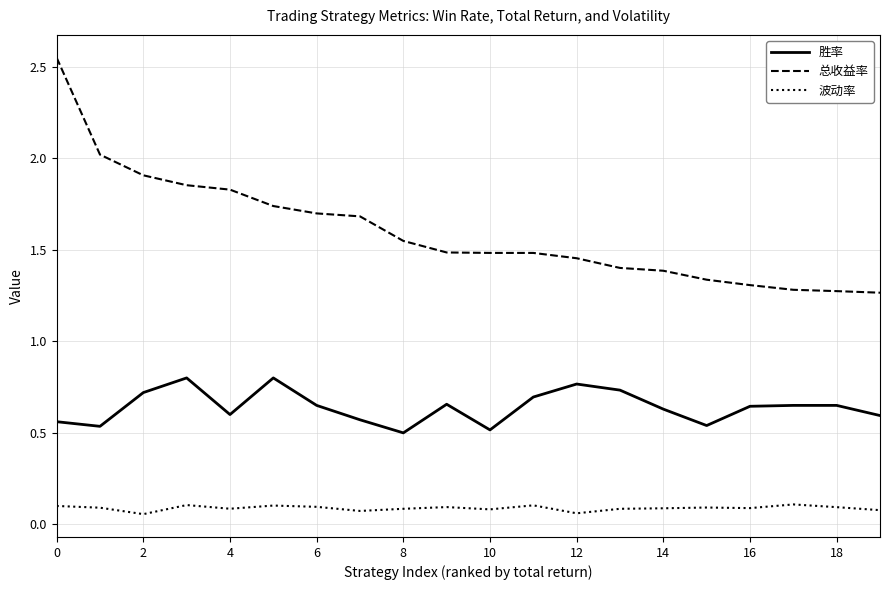

True or false: 胜率 and 波动率 cross at least once.

False